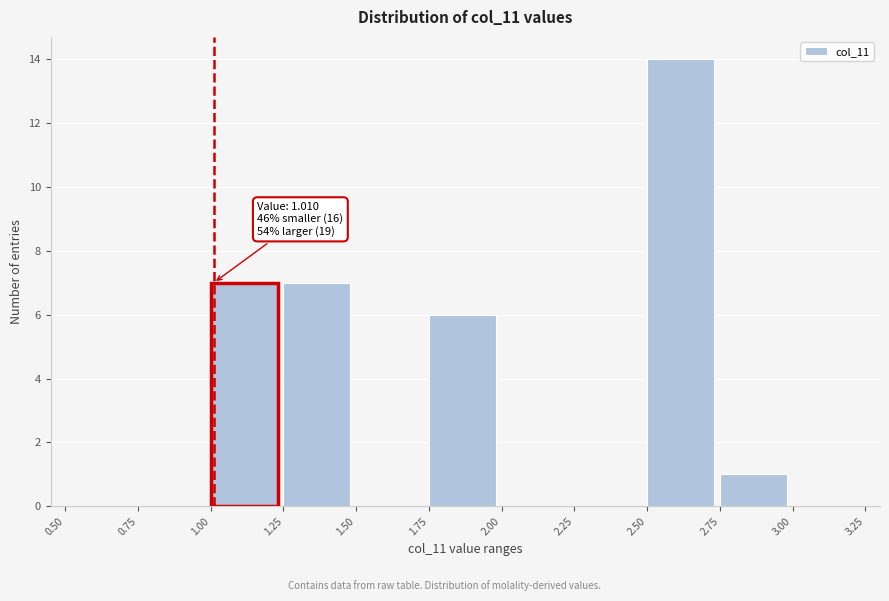

Which range on the x-axis has the tallest bar?

2.50 to 2.75